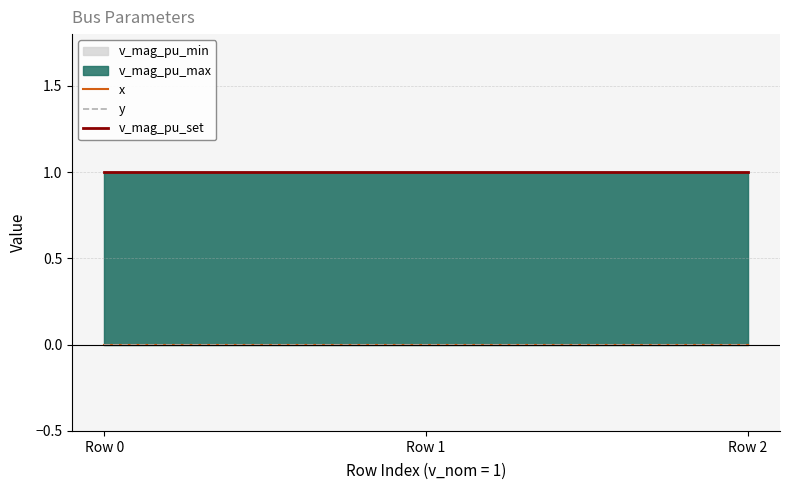

Is the value of v_mag_pu_set at Row 0 greater than the value of y at Row 0?

Yes